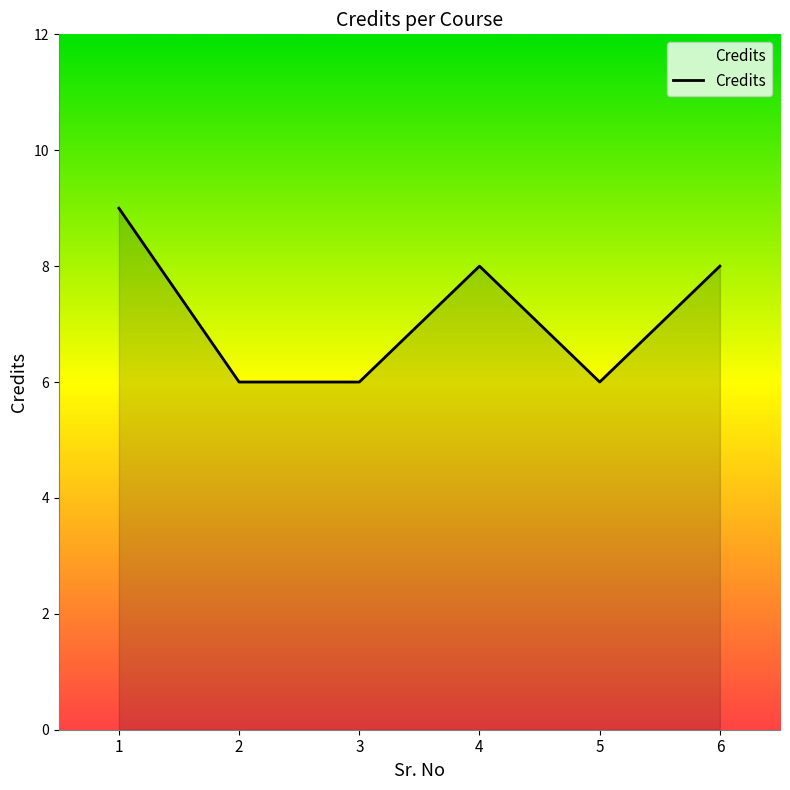

What is the change in value from 3 to 4?

+2